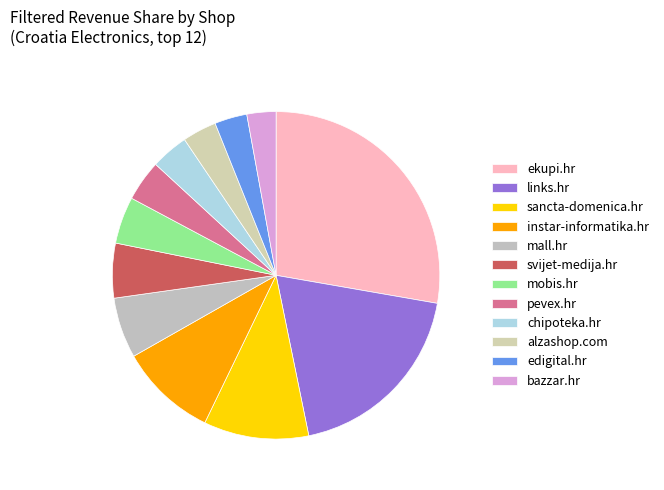

Count the number of slices in the pie.

12